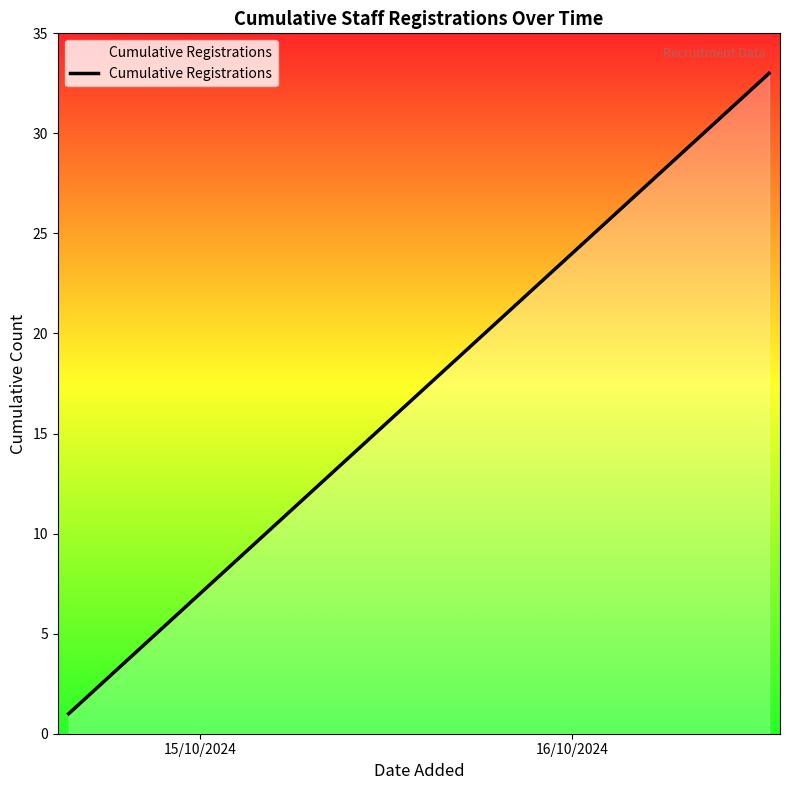

What is the difference between the maximum and minimum values?

32